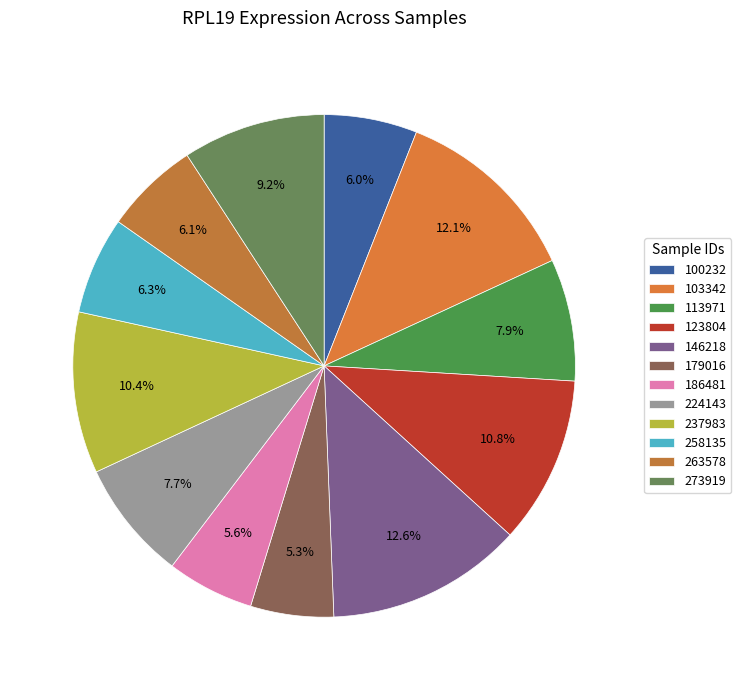

To the nearest percent, what is the difference between the largest and smallest slice percentages?

7%